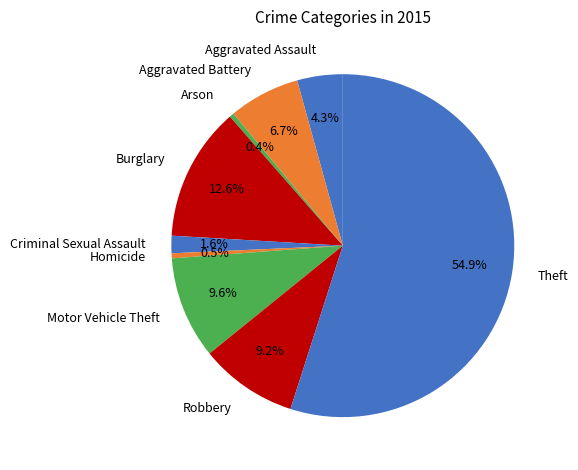

Count the number of slices in the pie.

9